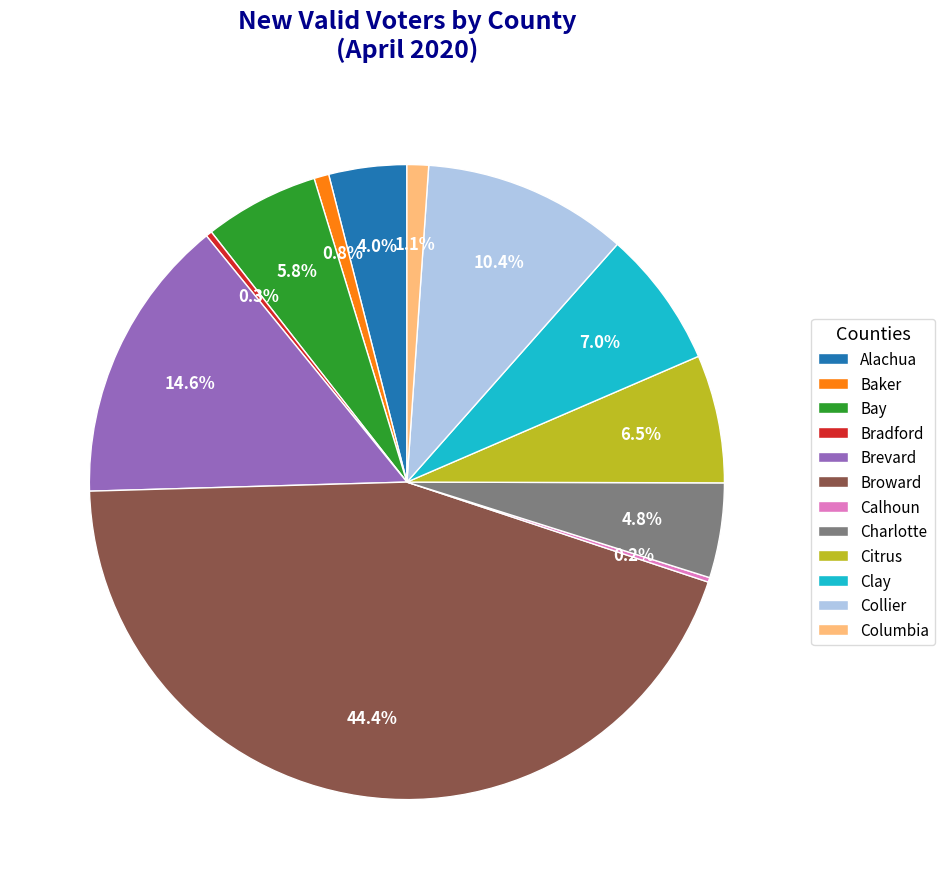

What is the ratio of the value at Bay to the value at Baker?

7.7